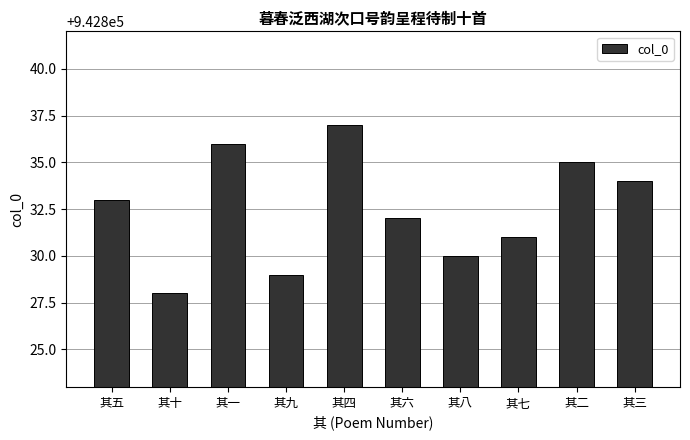

What is the change in value from 其九 to 其三?

+5